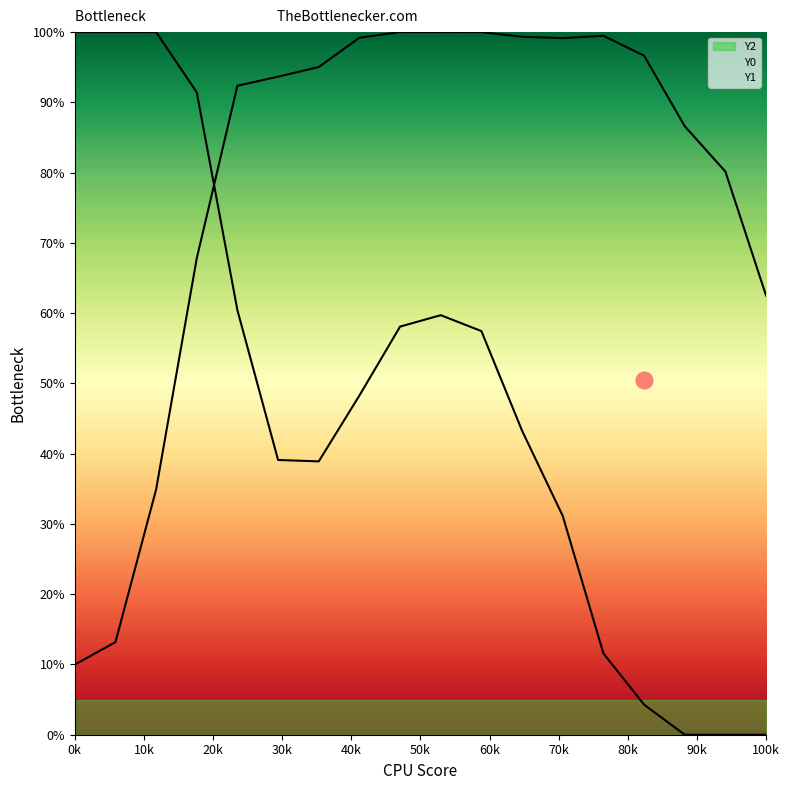

What are all the series names shown in the legend?

Y2, Y0, Y1